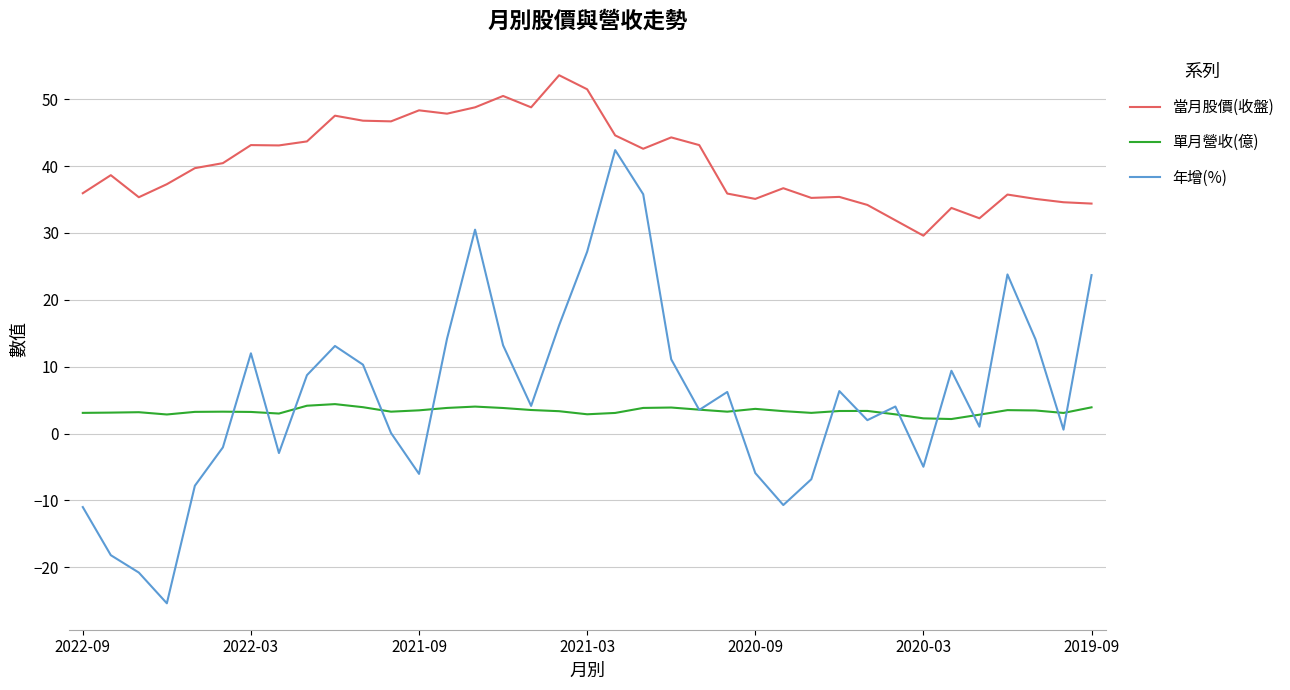

True or false: 單月營收(億) has more than 2 points higher than both neighbors.

True